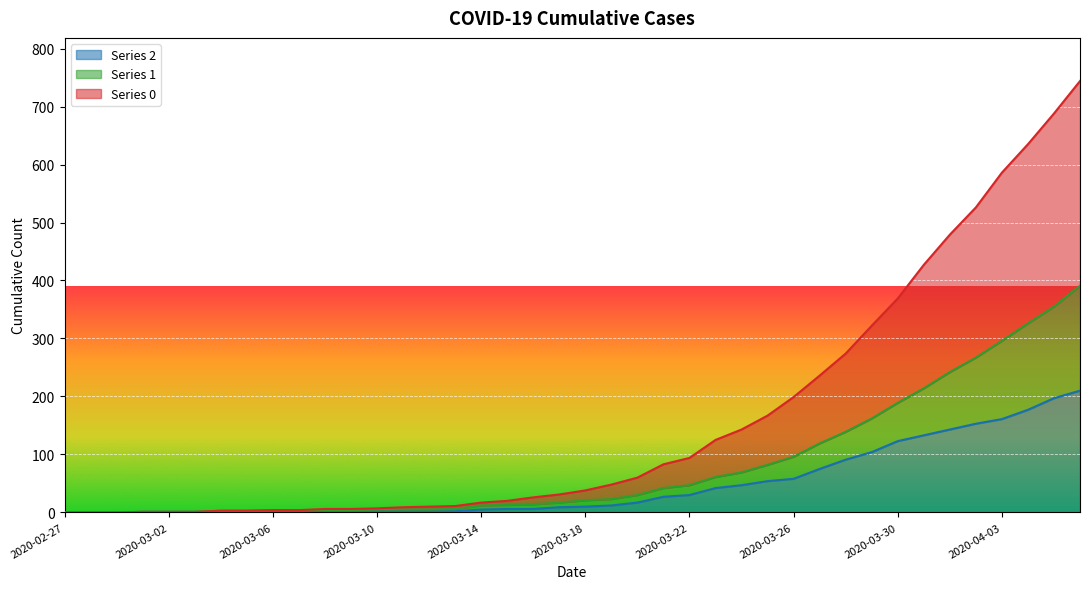

List the labels in order of 2 value, largest first.

2020-04-06, 2020-04-05, 2020-04-04, 2020-04-03, 2020-04-02, 2020-04-01, 2020-03-31, 2020-03-30, 2020-03-29, 2020-03-28, 2020-03-27, 2020-03-26, 2020-03-25, 2020-03-24, 2020-03-23, 2020-03-22, 2020-03-21, 2020-03-20, 2020-03-19, 2020-03-18, 2020-03-17, 2020-03-15, 2020-03-16, 2020-03-14, 2020-03-06, 2020-03-10, 2020-03-11, 2020-03-12, 2020-03-13, 2020-03-01, 2020-03-02, 2020-03-03, 2020-03-04, 2020-03-05, 2020-03-07, 2020-03-08, 2020-03-09, 2020-02-27, 2020-02-28, 2020-02-29